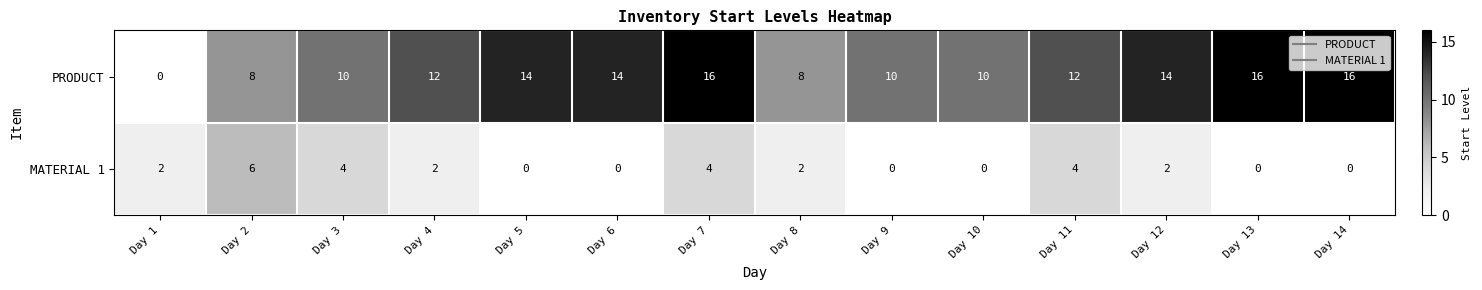

Which series has the largest range (max minus min)?

PRODUCT